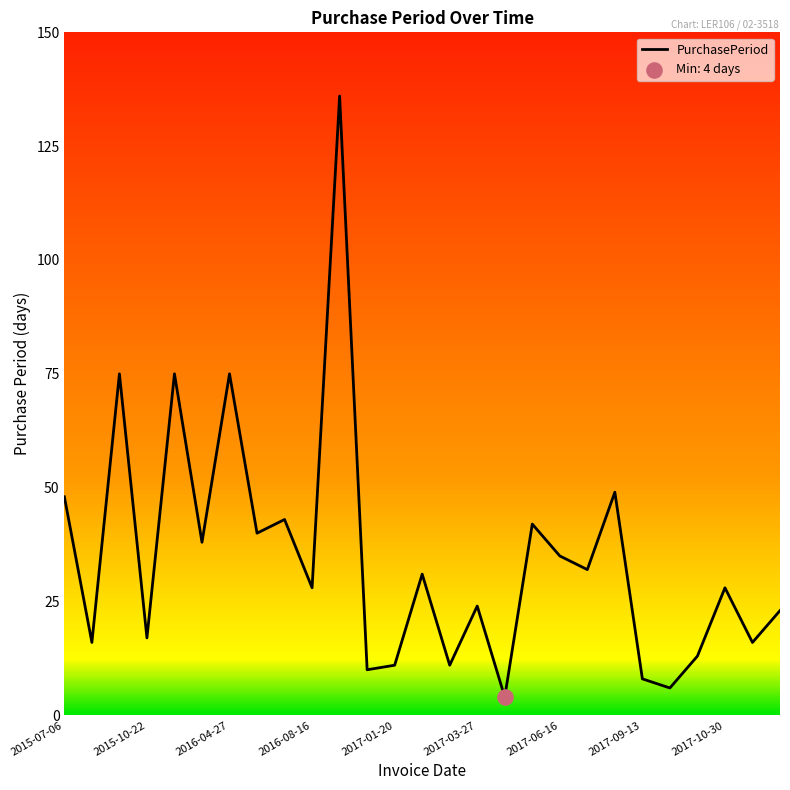

What is the greatest value displayed?

136